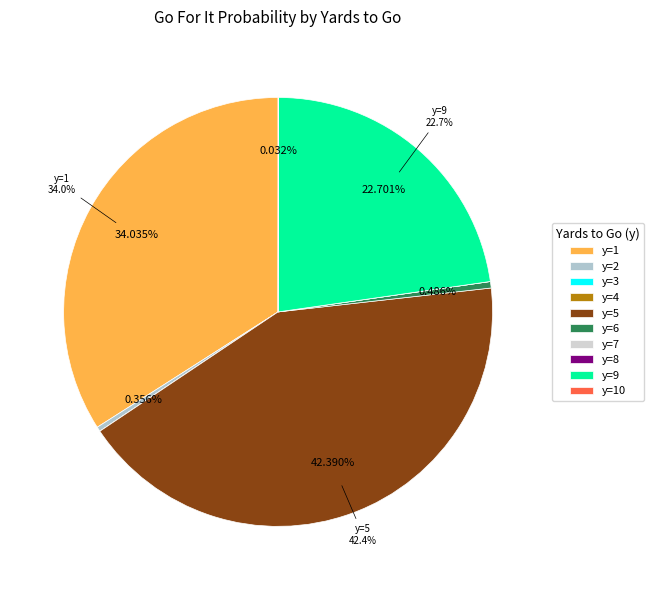

What is the largest slice in the pie chart?

y=5